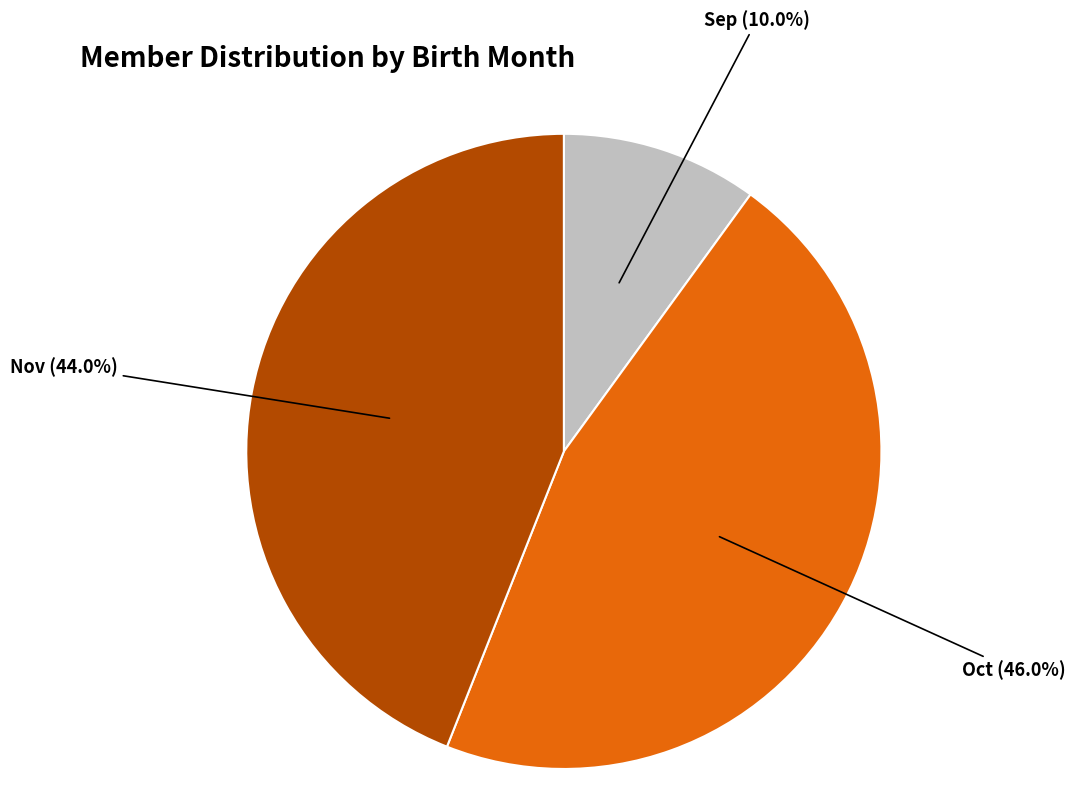

Does Sep account for over 50% of the chart?

No